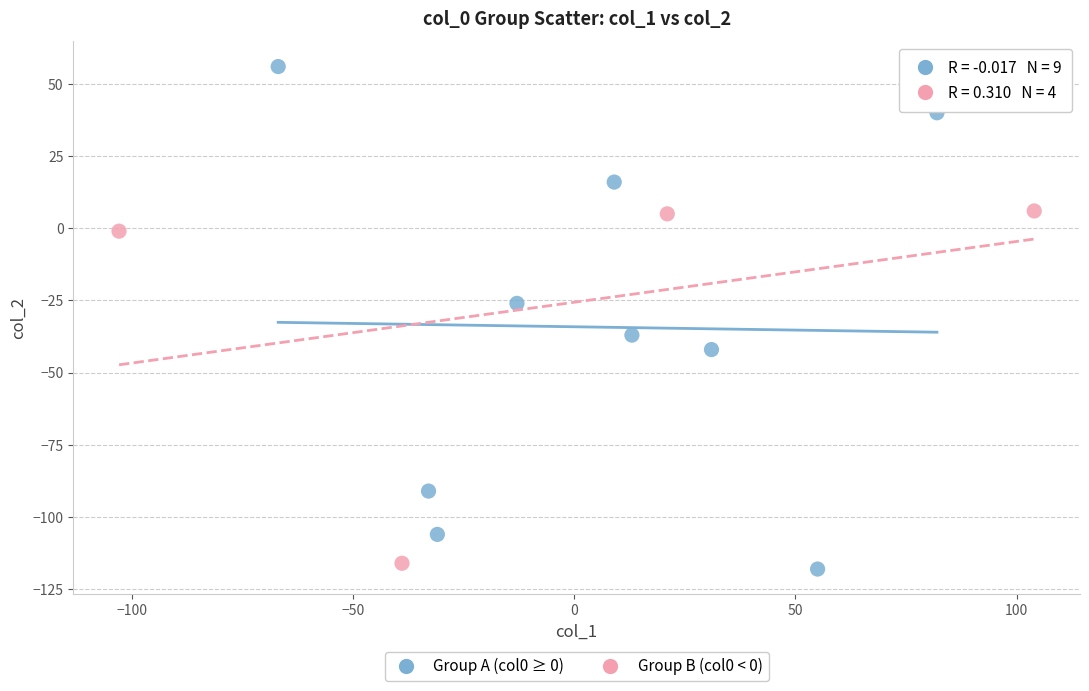

Which series has the largest Y range (max minus min)?

Group A (col0 ≥ 0)